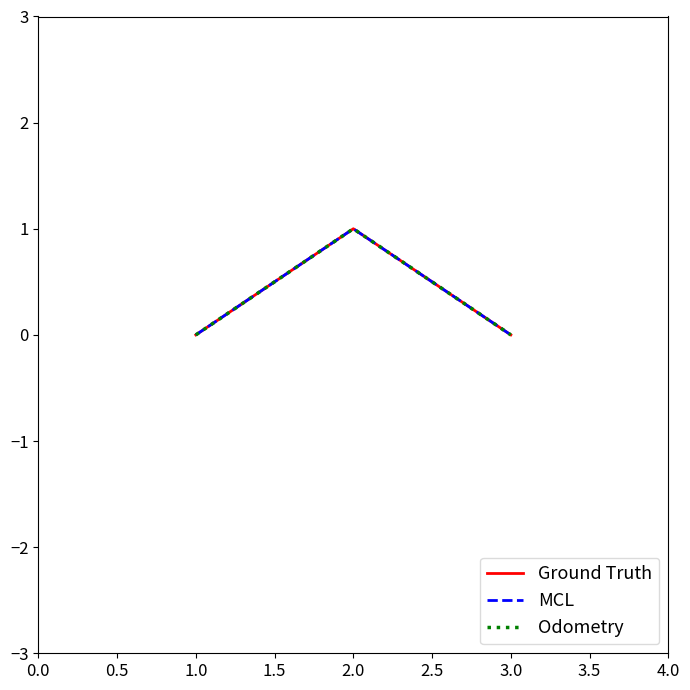

Is this an area chart (filled region under the line)?

No